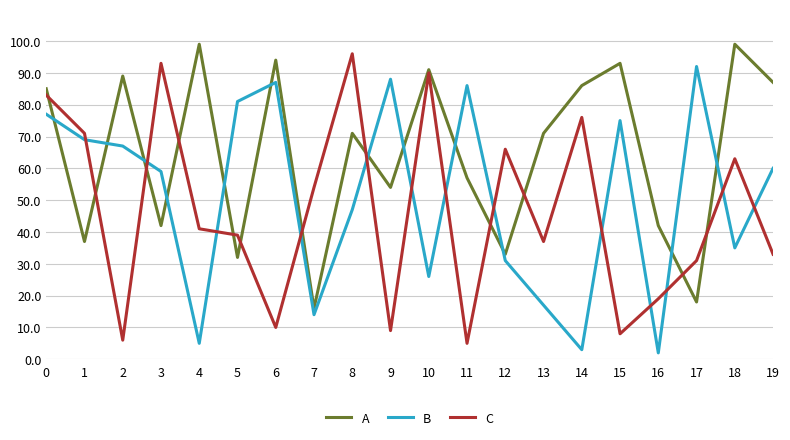

The B series shows 56 at 9. True or false?

False